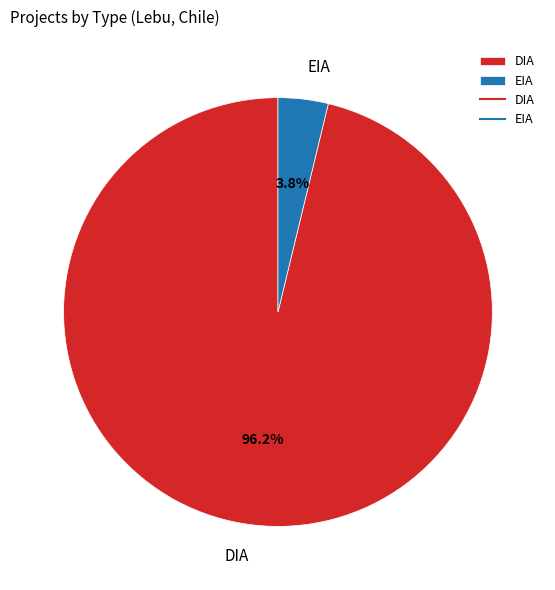

Is there a majority slice in this chart?

Yes